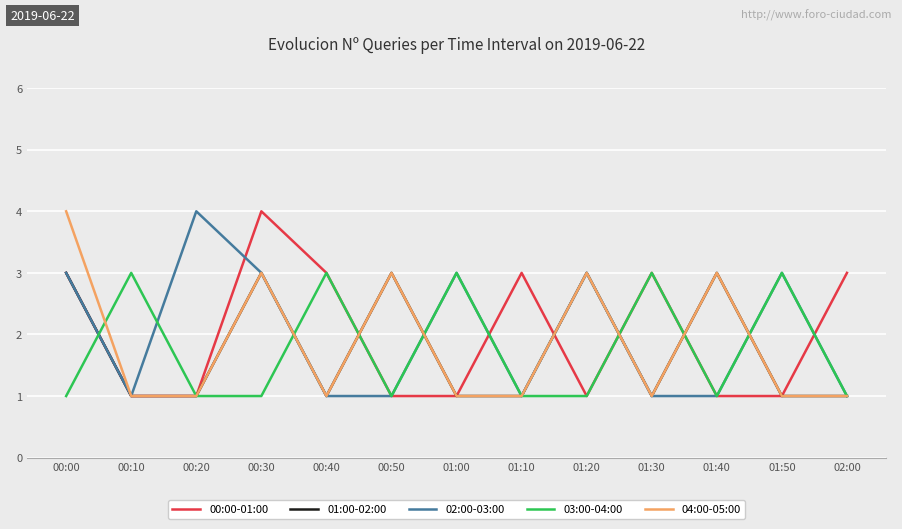

What is the difference between the highest and lowest values at 00:50?

2